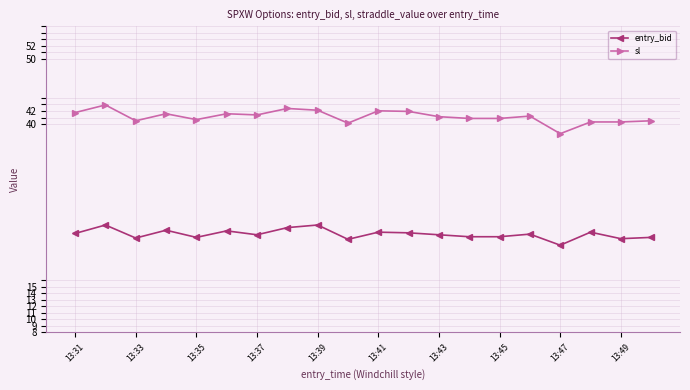

What is the difference between the second highest and second lowest values in the entry_bid series?

2.2